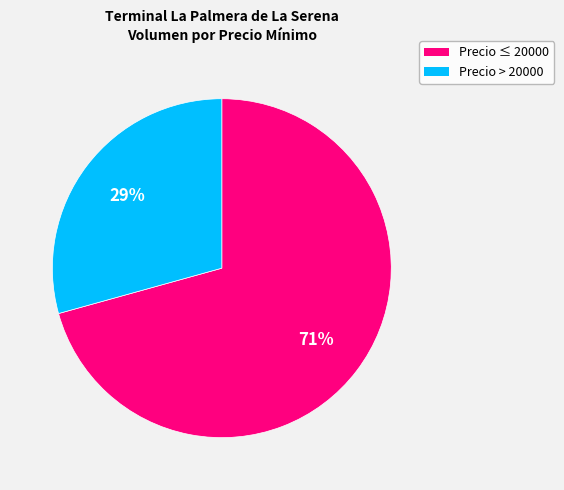

Is there any slice that represents more than half of the pie?

Yes